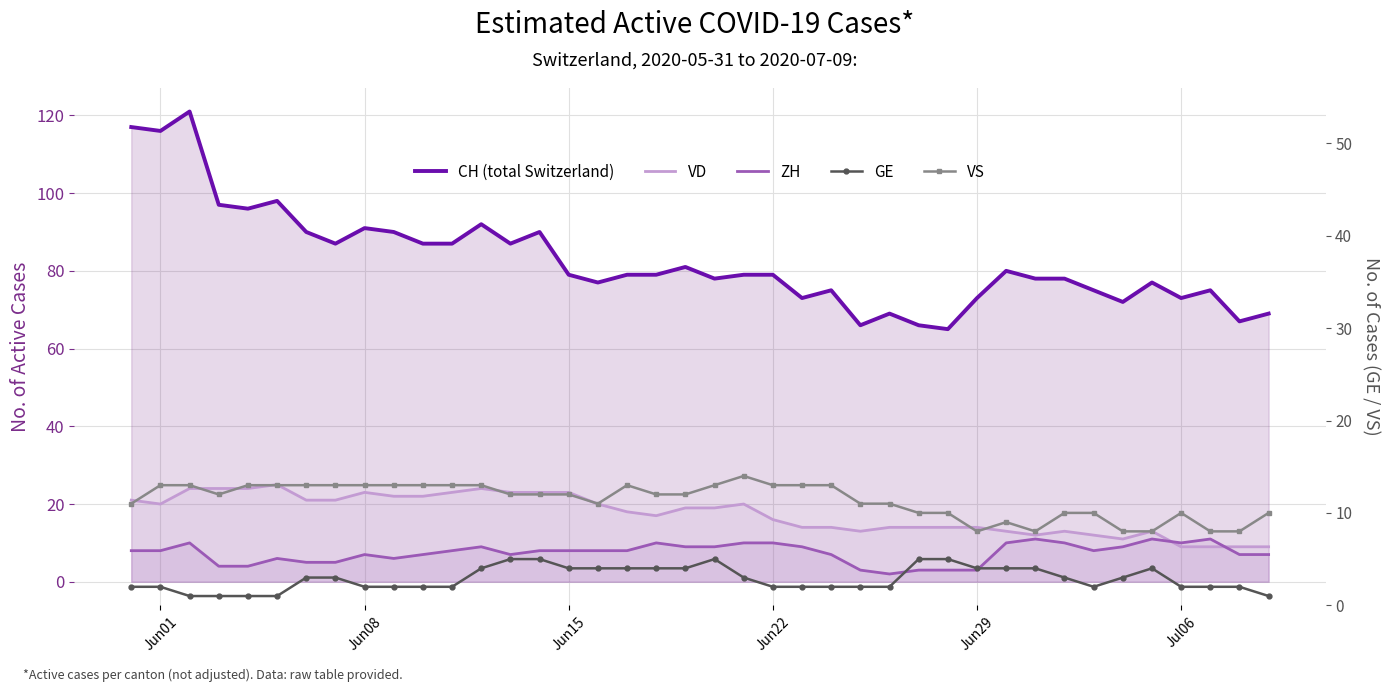

True or false: ZH has more than 0 points higher than both neighbors.

True